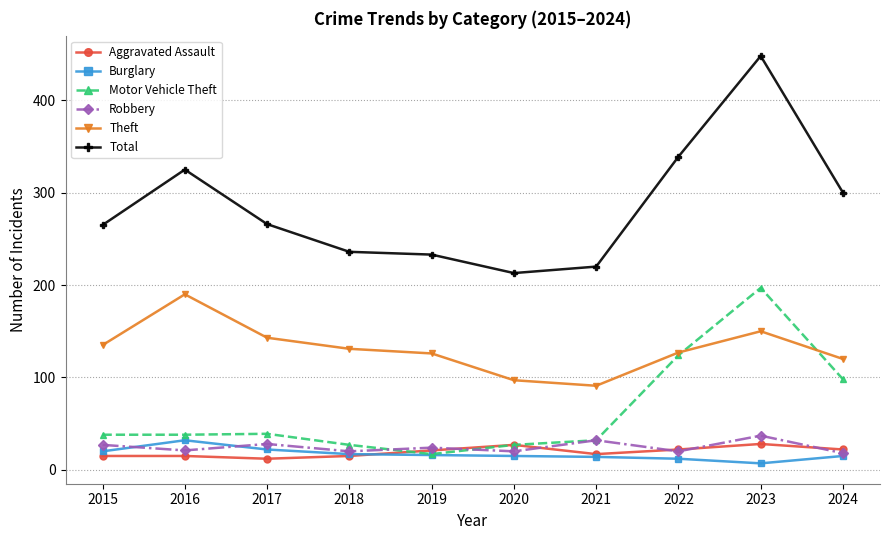

True or false: Theft and Robbery intersect in this chart.

False